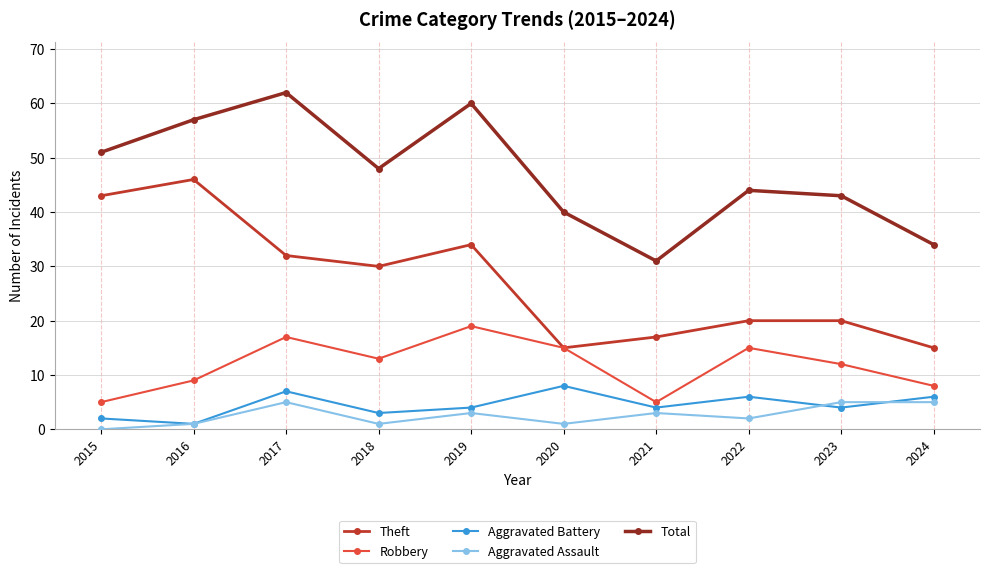

Which series changed the most between 2019 and 2021?

Total